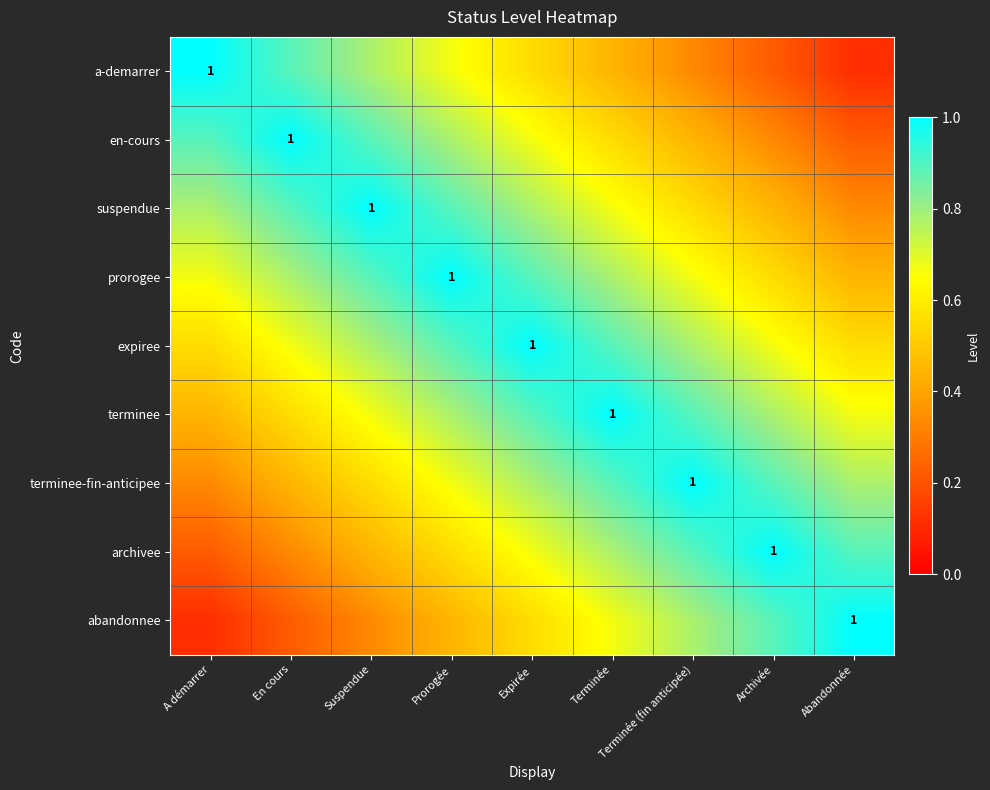

At which label is en-cours closest to 0?

Abandonnée